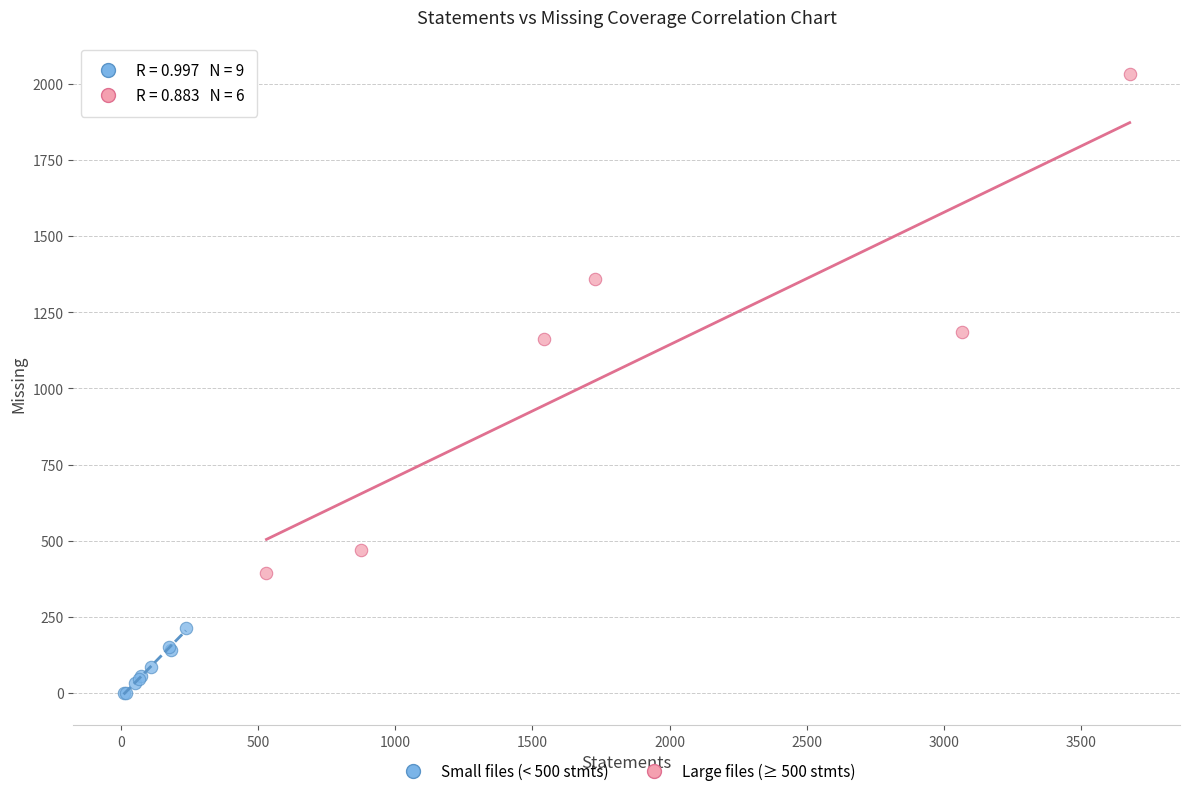

Which series reaches the maximum Y coordinate?

Large files (≥ 500 stmts)